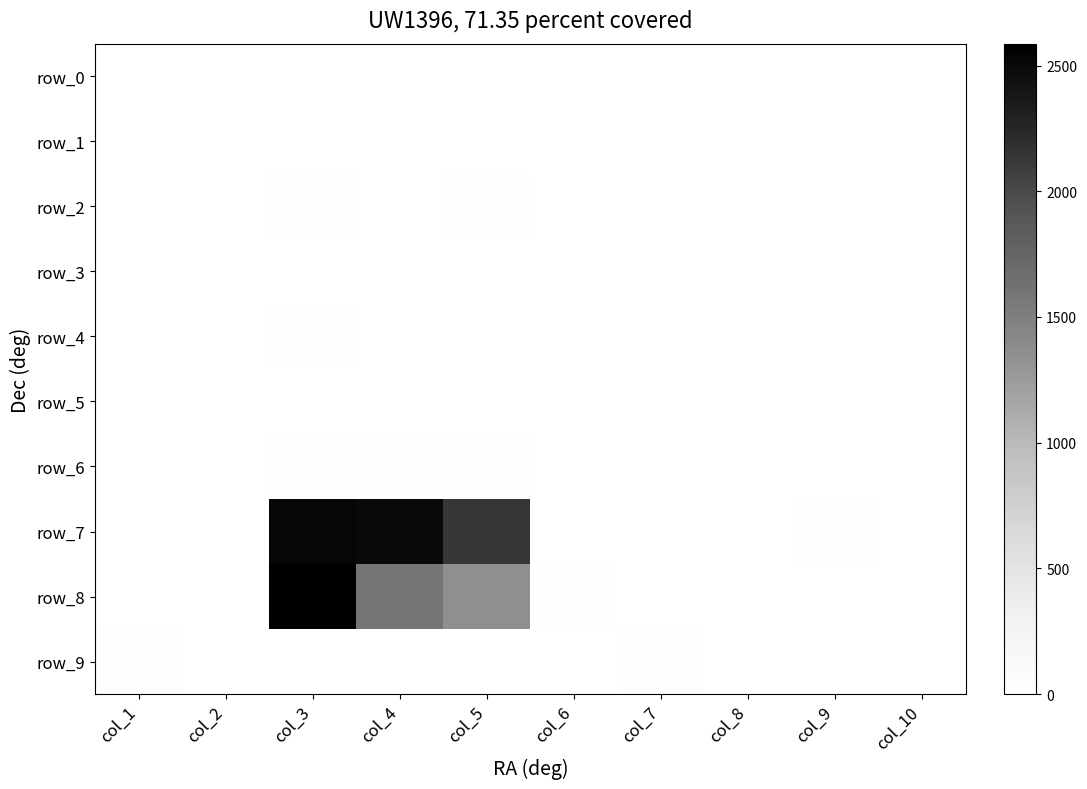

Is it true that row_5 equals 0 at col_6?

True